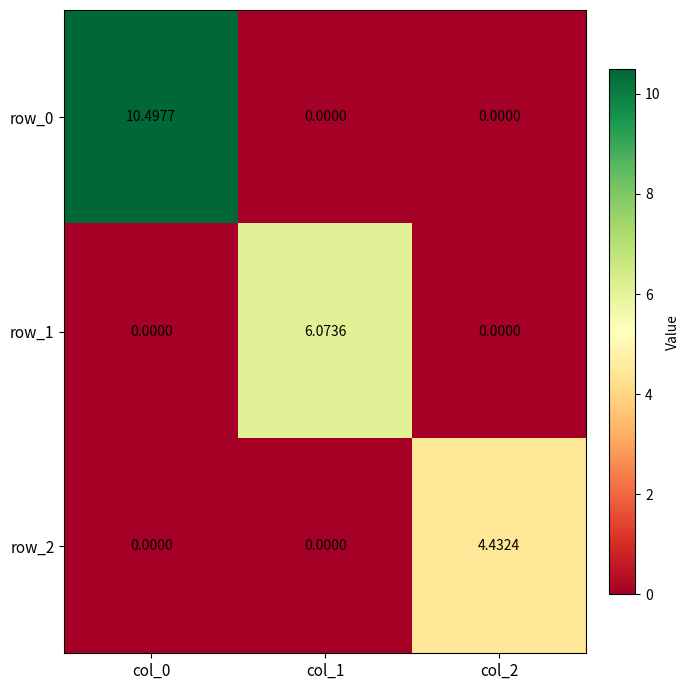

The value of row_0 at col_0 is 10.5. True or false?

True